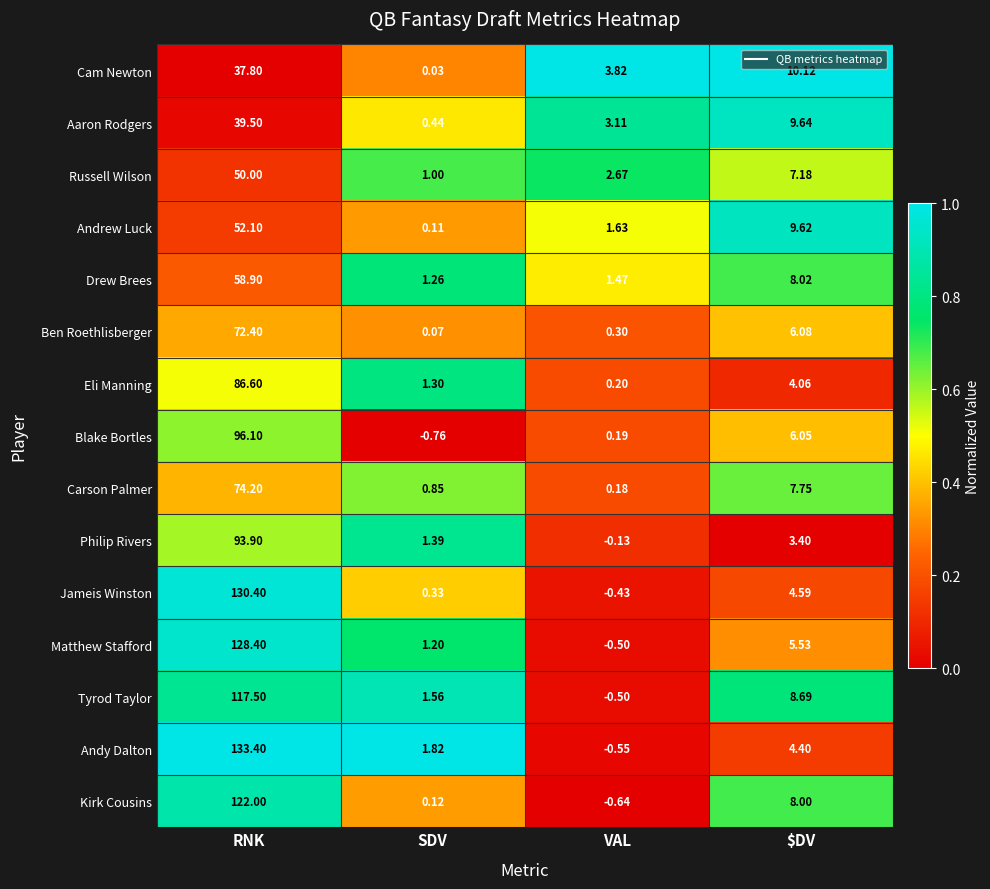

At which label does Matthew Stafford first exceed 5?

RNK